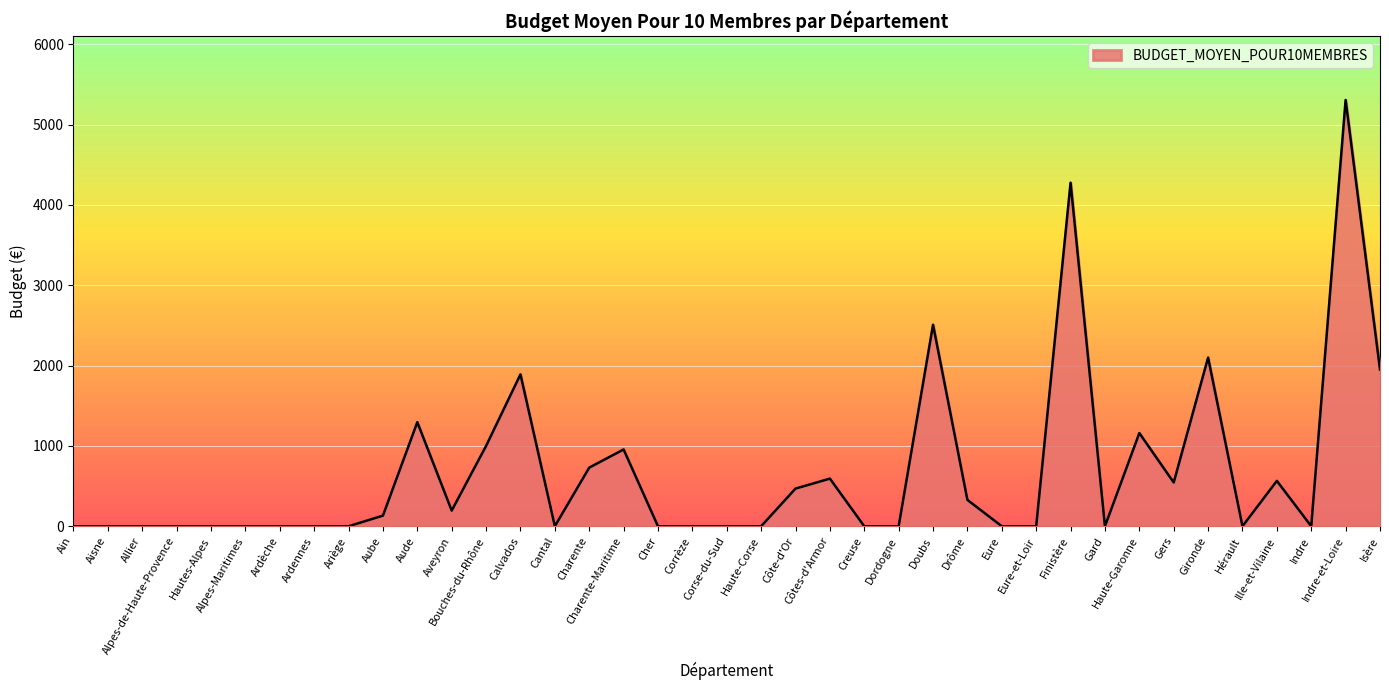

True or false: there are more than 1 points higher than both neighbors.

True